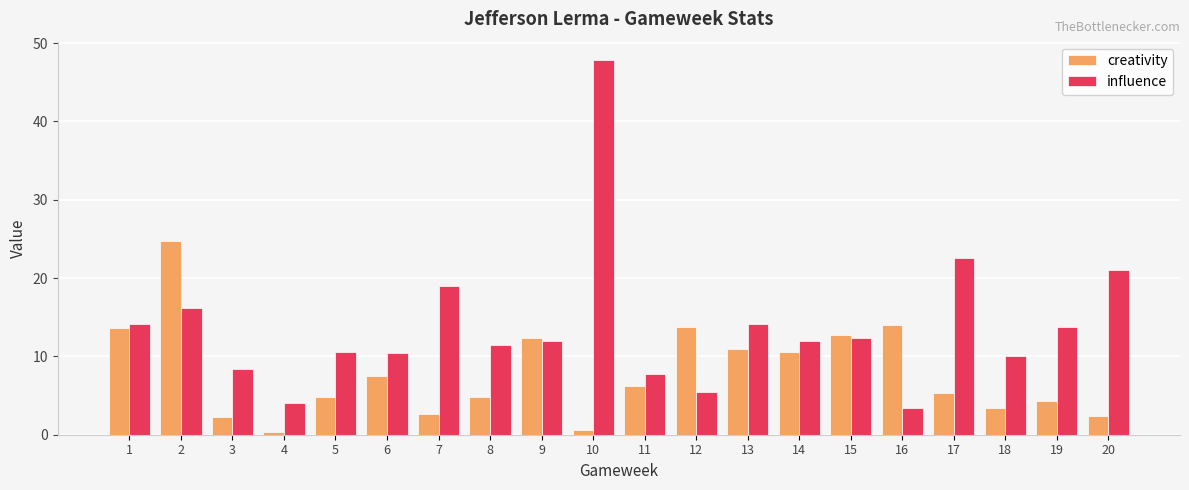

What is the average value of the creativity series?

7.9